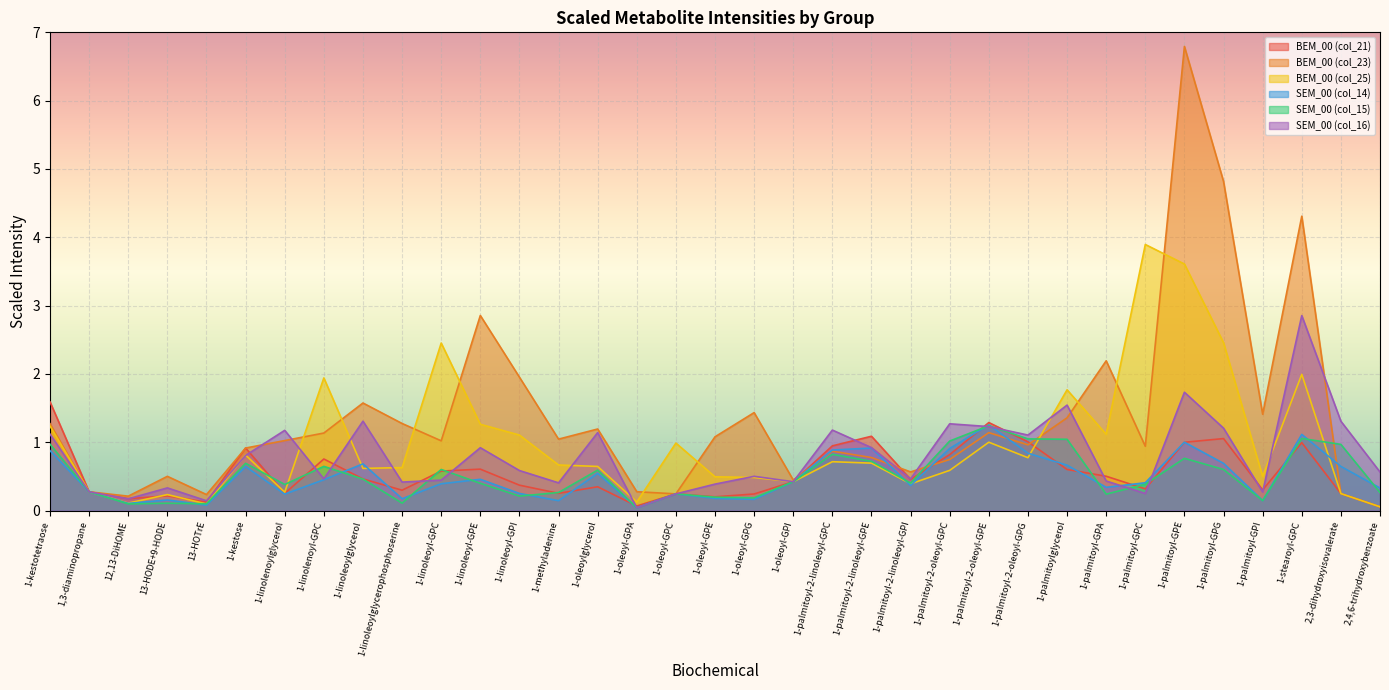

Between 1-linoleoyl-GPC and 1-methyladenine, which series saw the biggest shift?

BEM_00 (col_25)